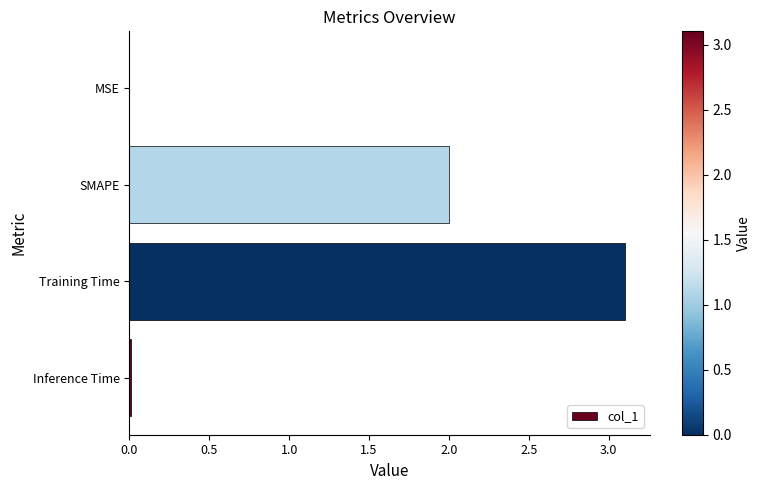

Does the chart contain stacked bars?

No